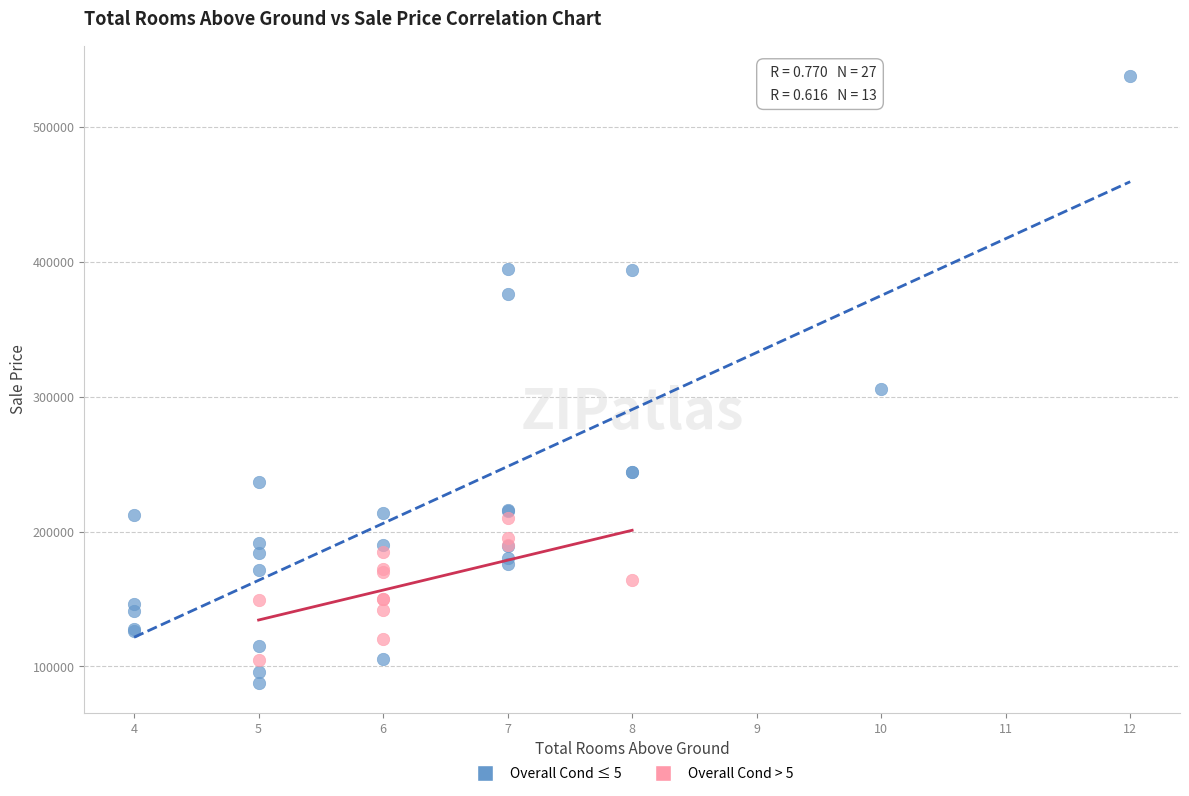

Which series contains the highest Y value?

Overall Cond ≤ 5